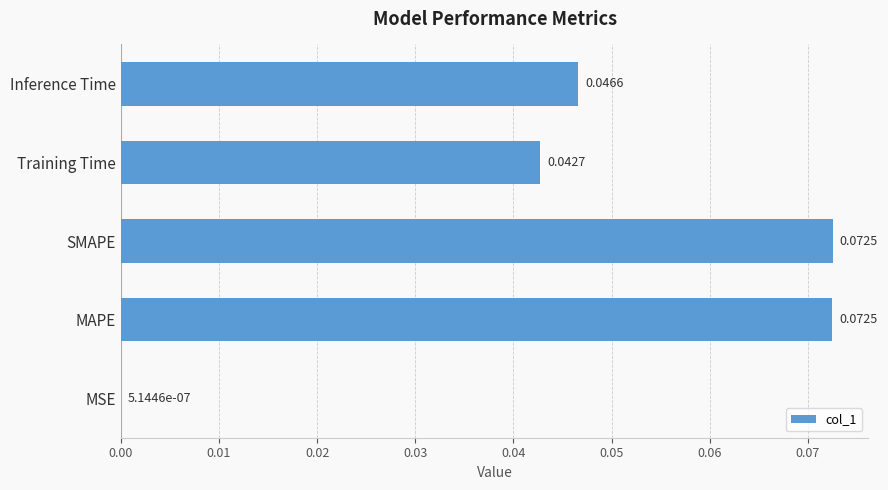

Between SMAPE and Training Time, which is larger?

SMAPE